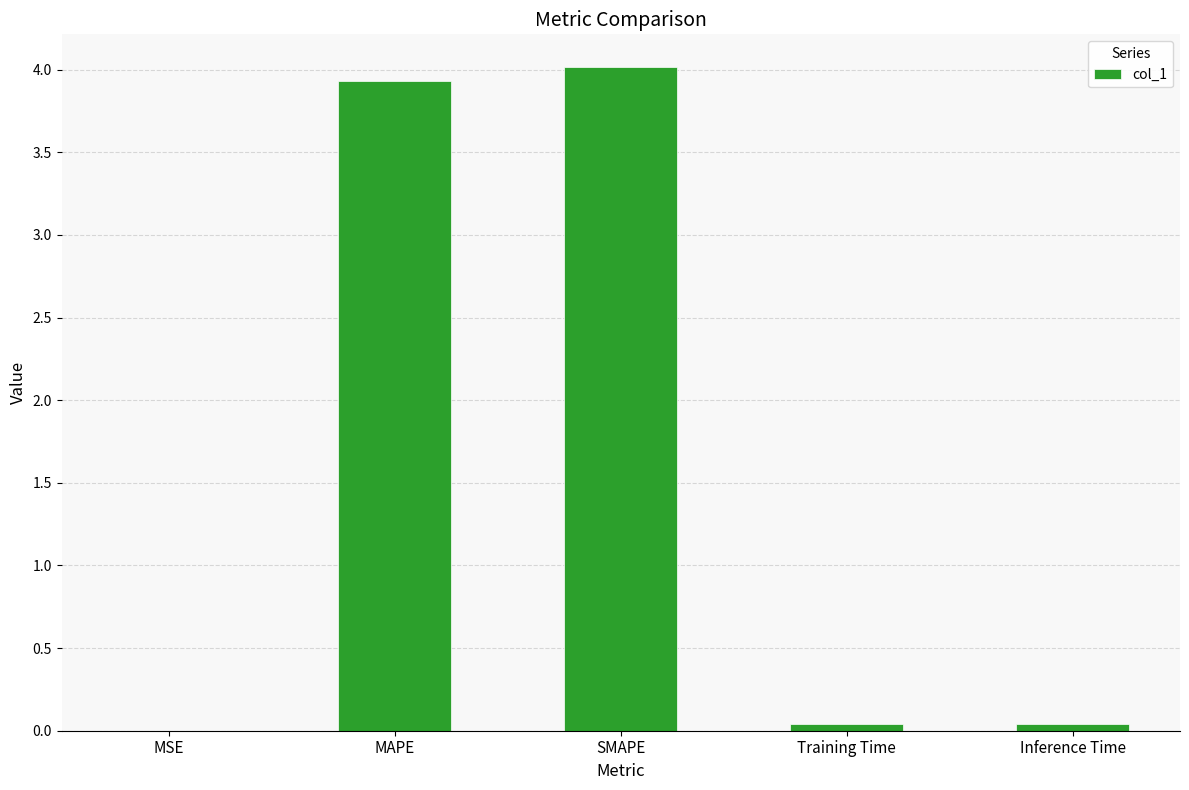

What is the greatest value displayed?

4.0